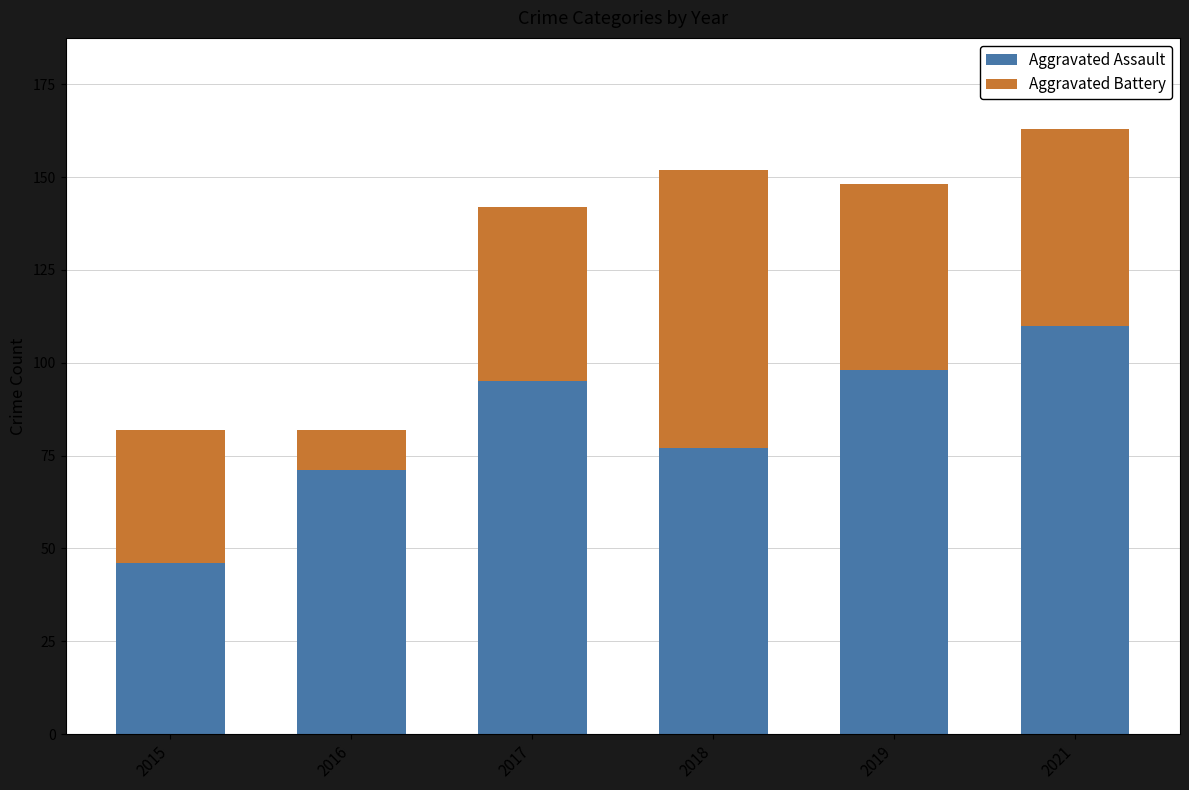

Reading right to left, extract all data points from this chart.

Aggravated Assault: 2021=110	2019=98	2018=77	2017=95	2016=71	2015=46
Aggravated Battery: 2021=163	2019=148	2018=152	2017=142	2016=82	2015=82